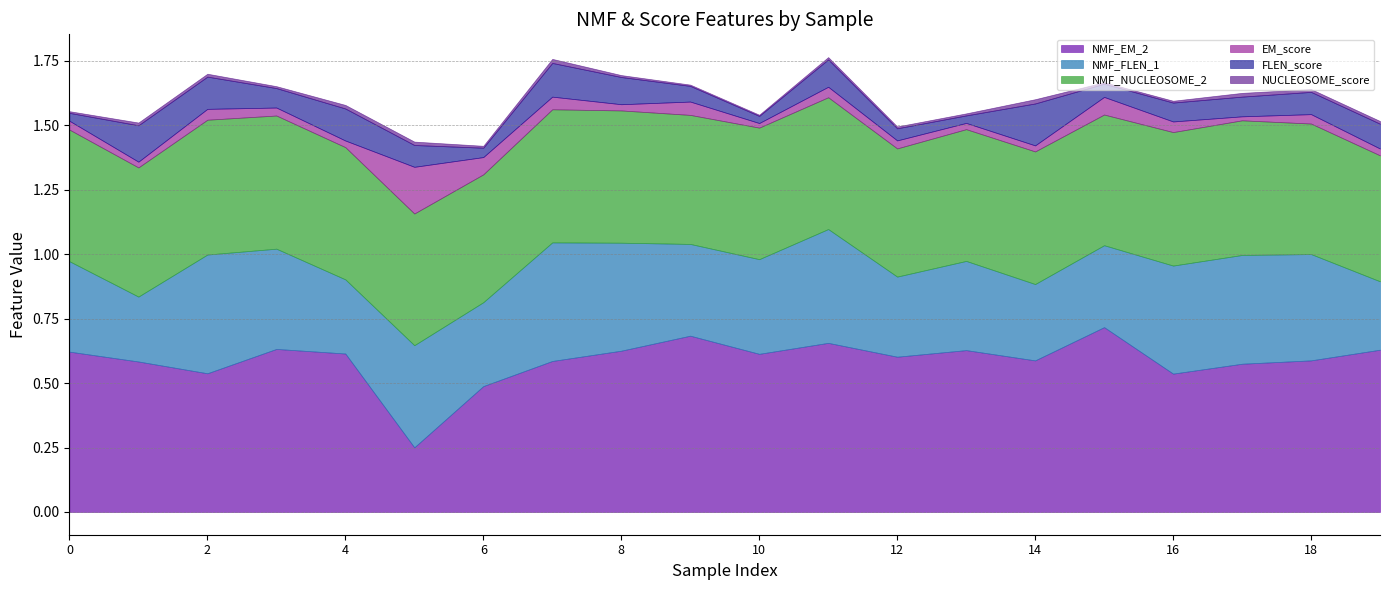

What is the average value of the NMF_EM_2 series?

0.6